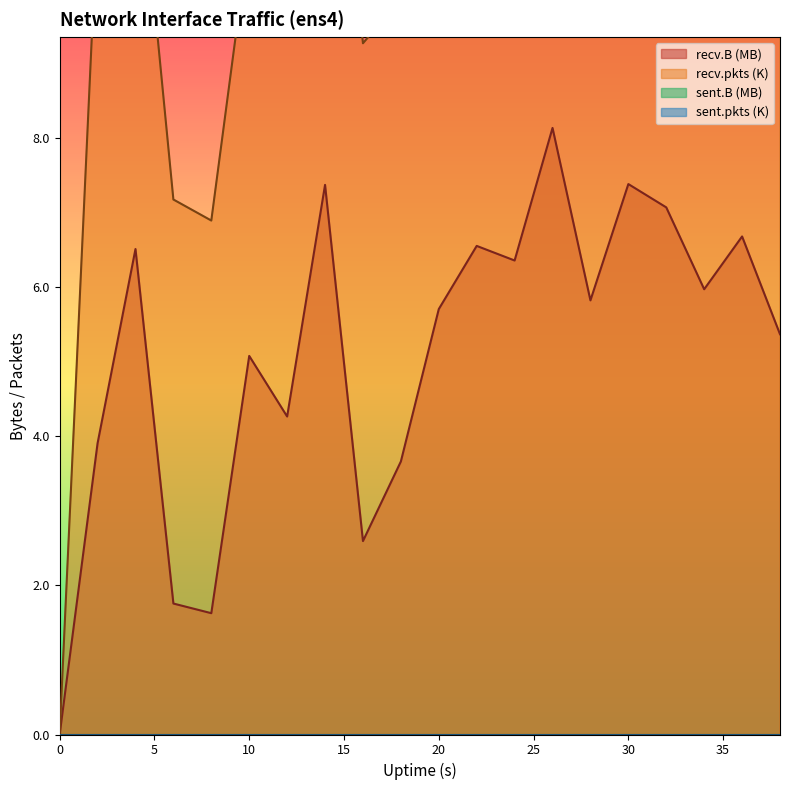

At which category does recv.B reach its first local peak?

4